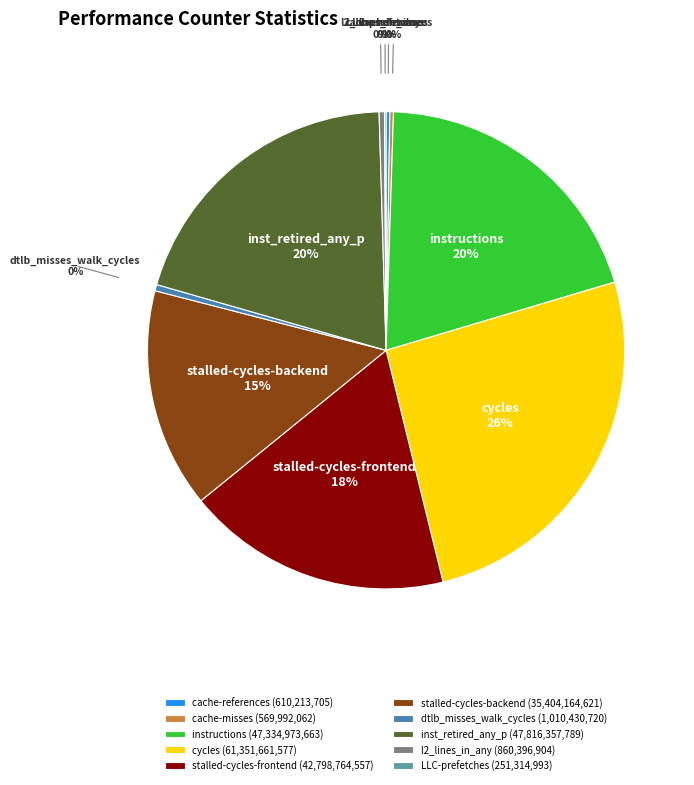

To the nearest percent, what portion does instructions represent?

20%